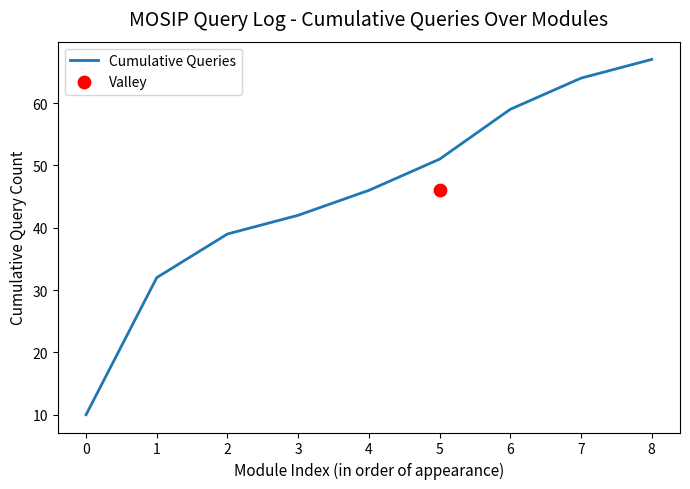

Approximately how many times larger is the value at 6 compared to 1?

1.8